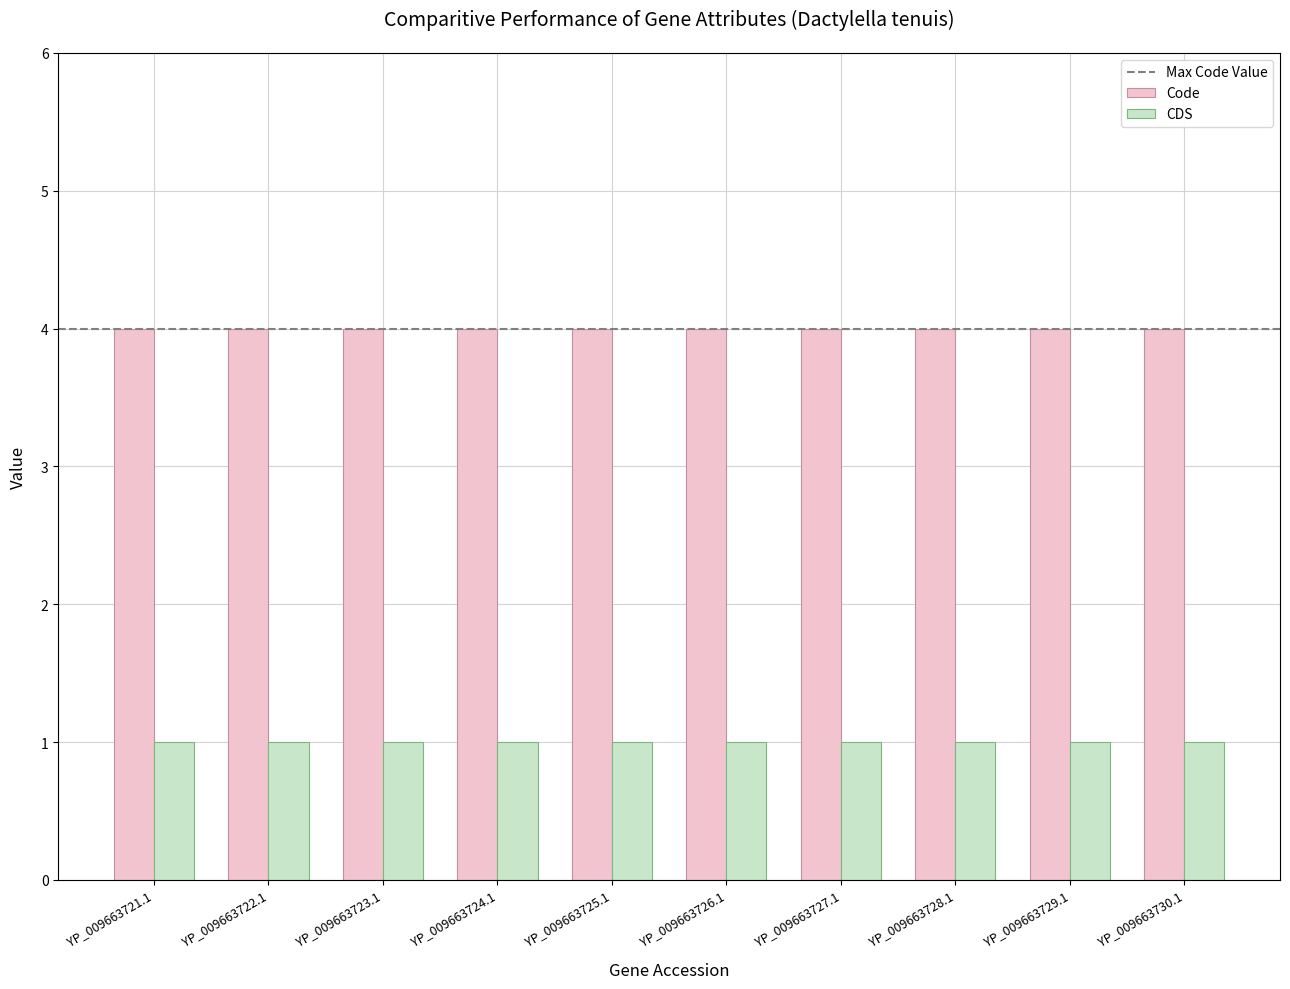

What is the maximum value for Code?

4